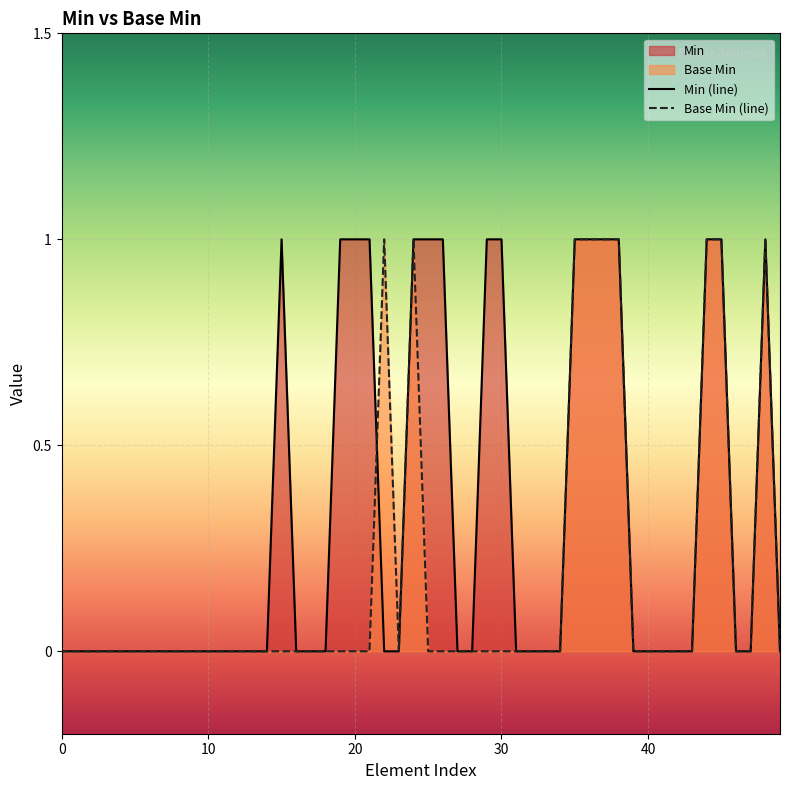

List the series in order of their overall mean, highest first.

Min (line), Base Min (line)